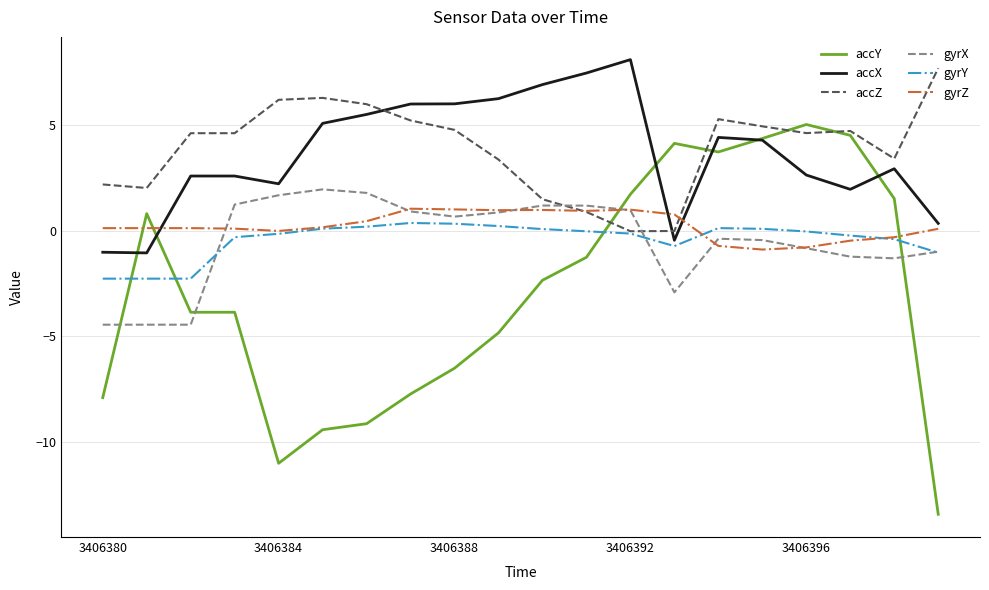

How many lines are shown in the chart?

6